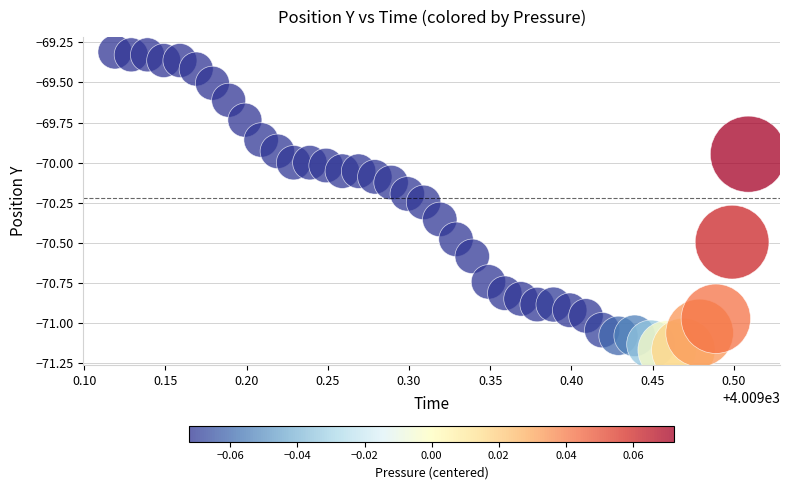

What is the range of Y values (max minus min)?

1.9